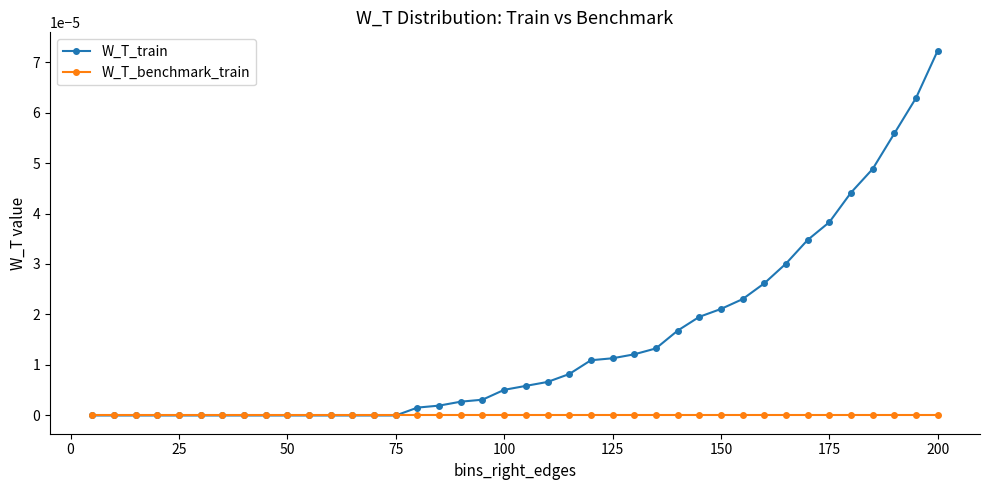

Which series has the widest spread of values?

W_T_train